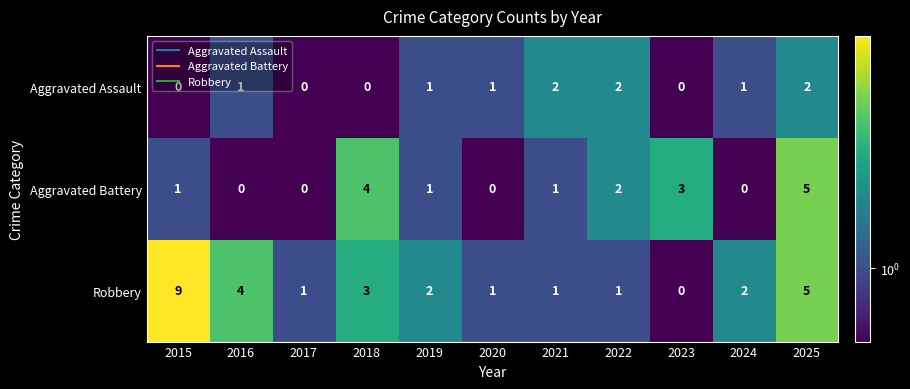

At which category is the sum across all series the highest?

2025